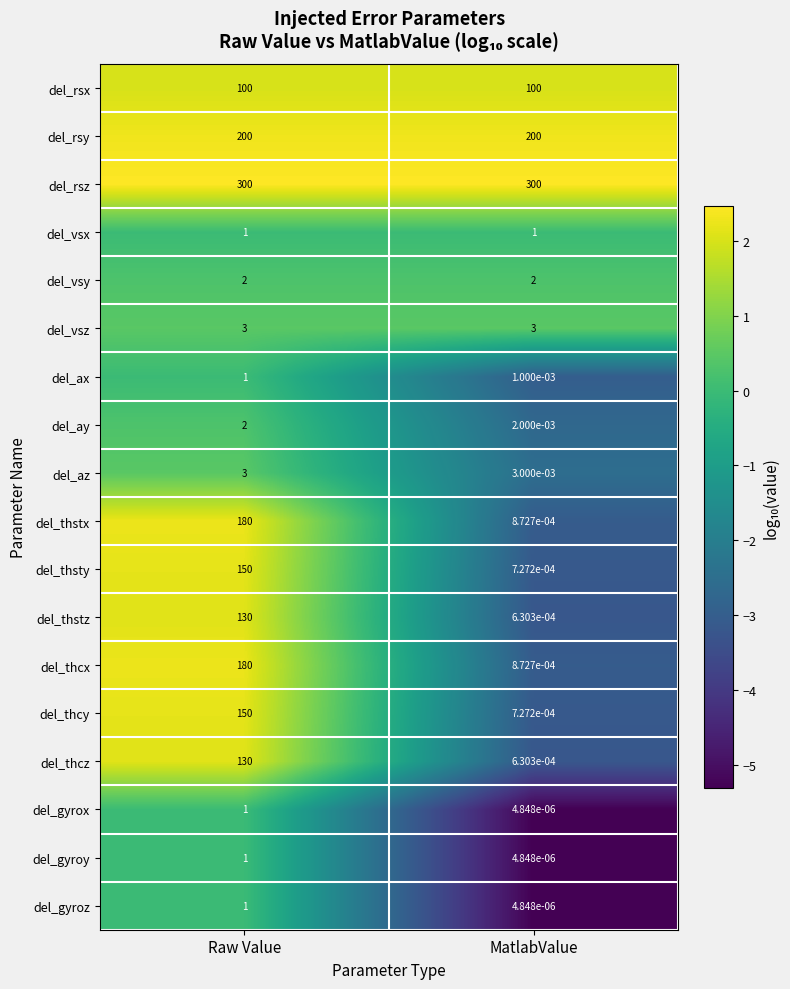

Which category has the lowest value across all series?

MatlabValue